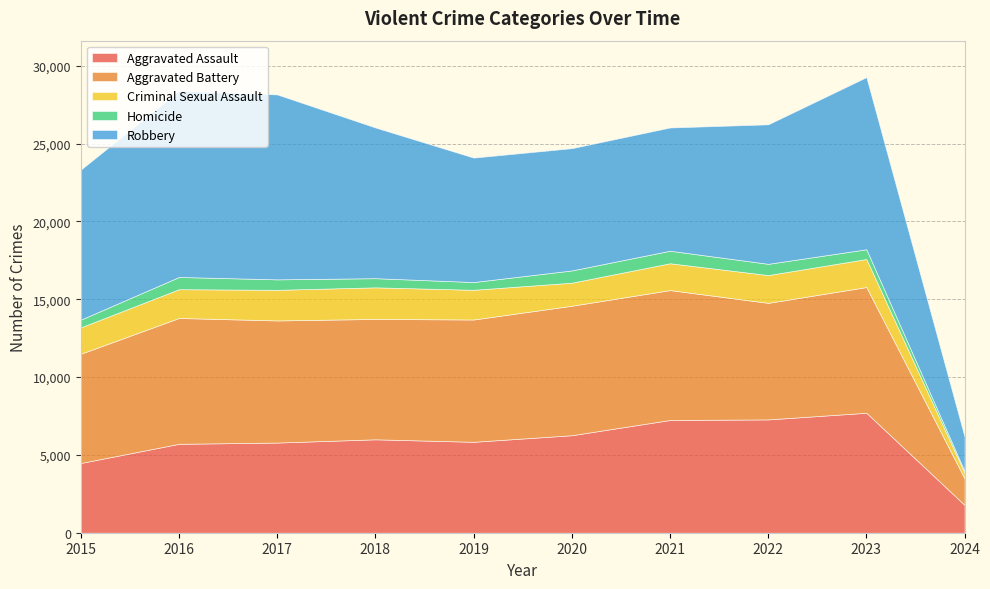

At how many categories does at least one series exceed 11952?

1